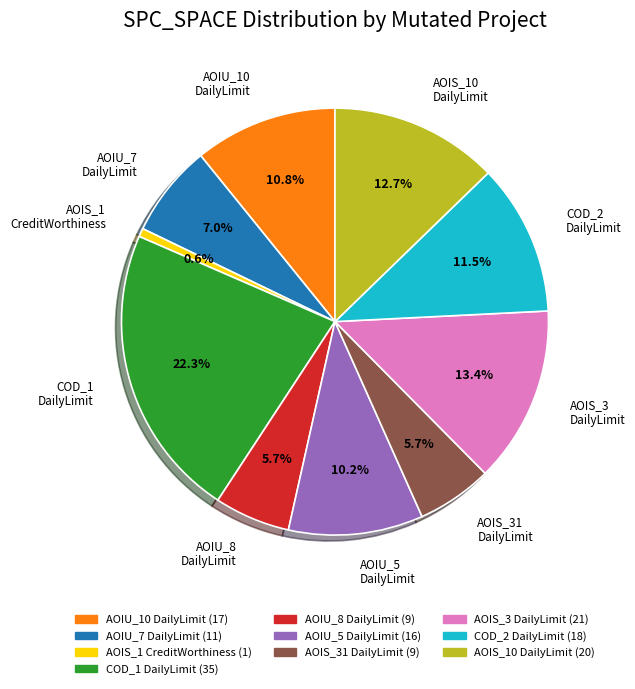

To the nearest percent, what is the difference between the largest and smallest slice percentages?

22%